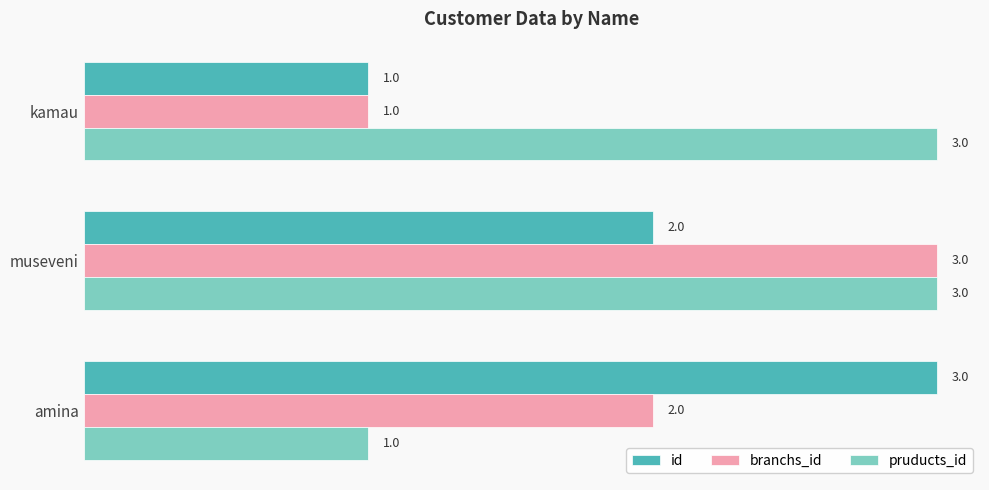

Where is branchs_id nearest to the value 2?

amina